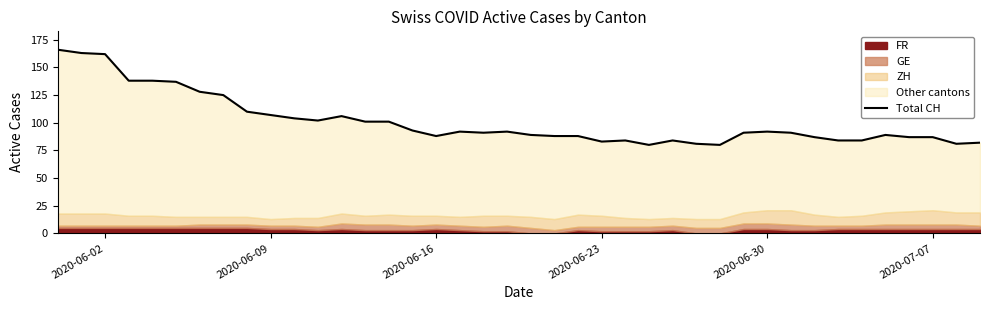

Does the chart have visible grid lines?

No